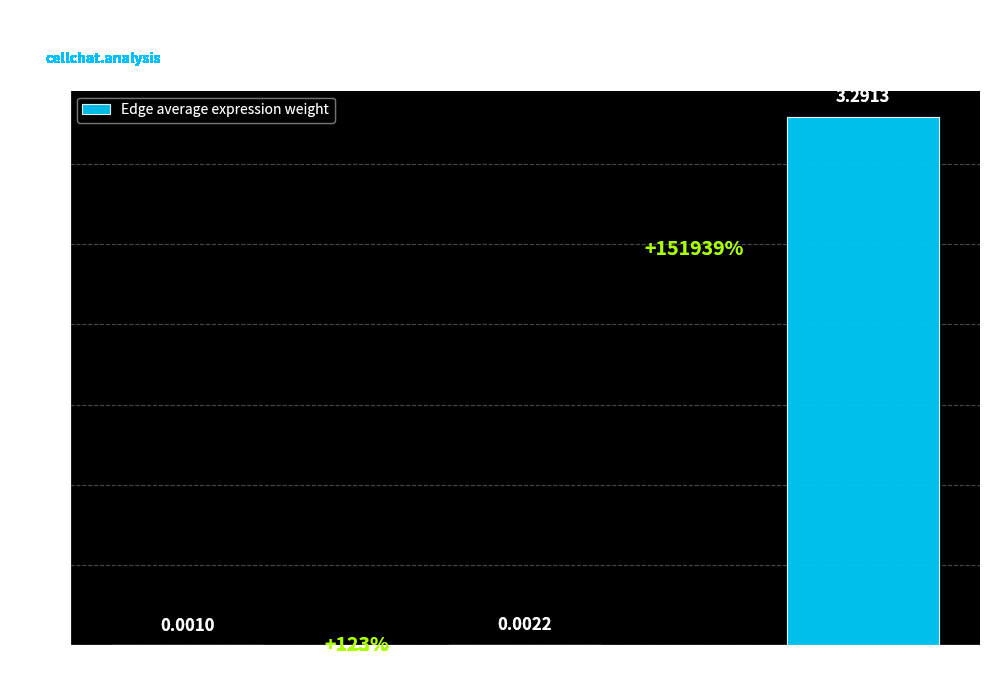

Between sCs and ECs, which is larger?

sCs